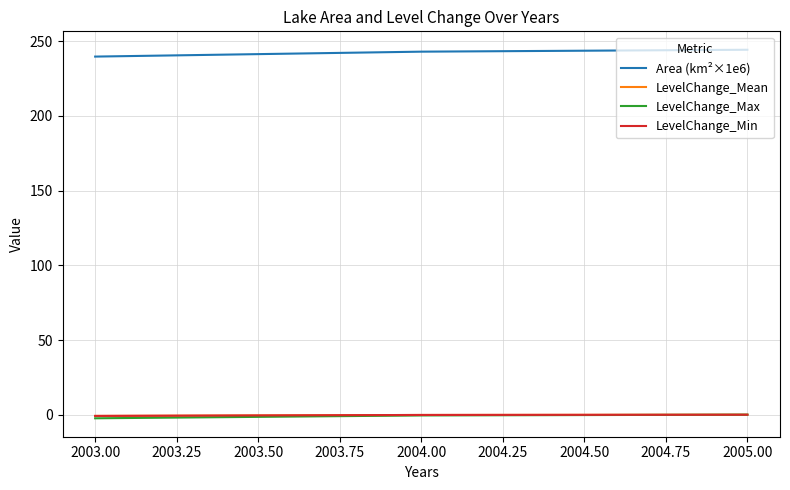

How many categories are shown in the chart?

3